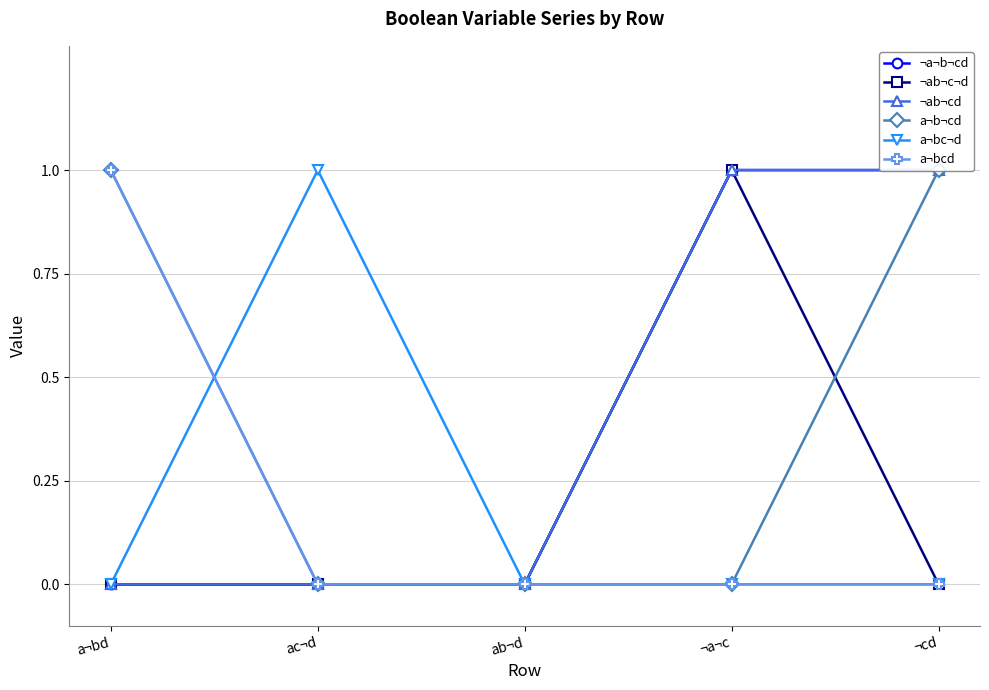

Is it true that ¬ab¬c¬d equals 1 at ¬a¬c?

True